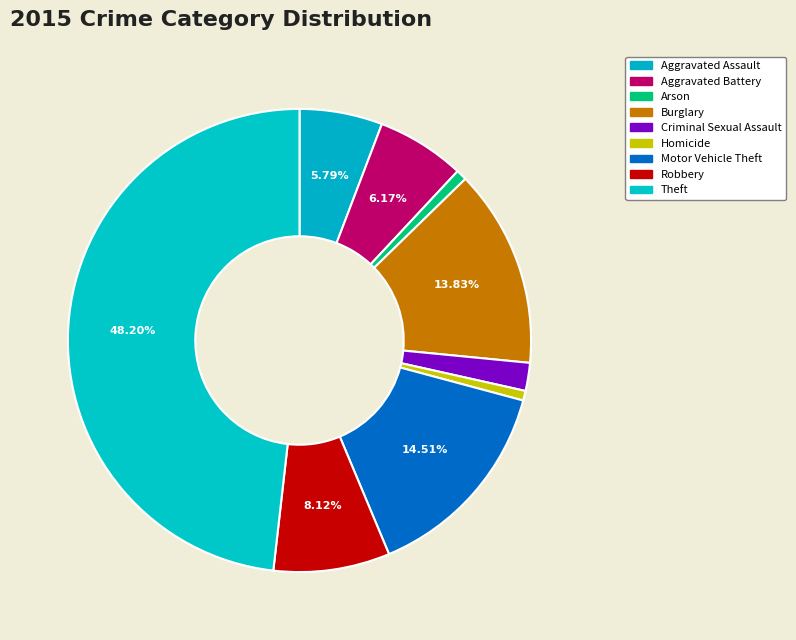

How many segments does this pie chart have?

9